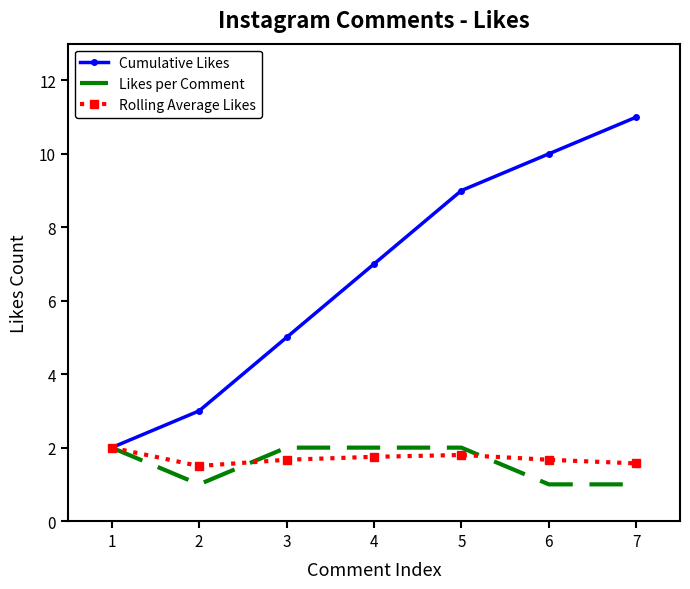

How many series are shown in this chart?

3